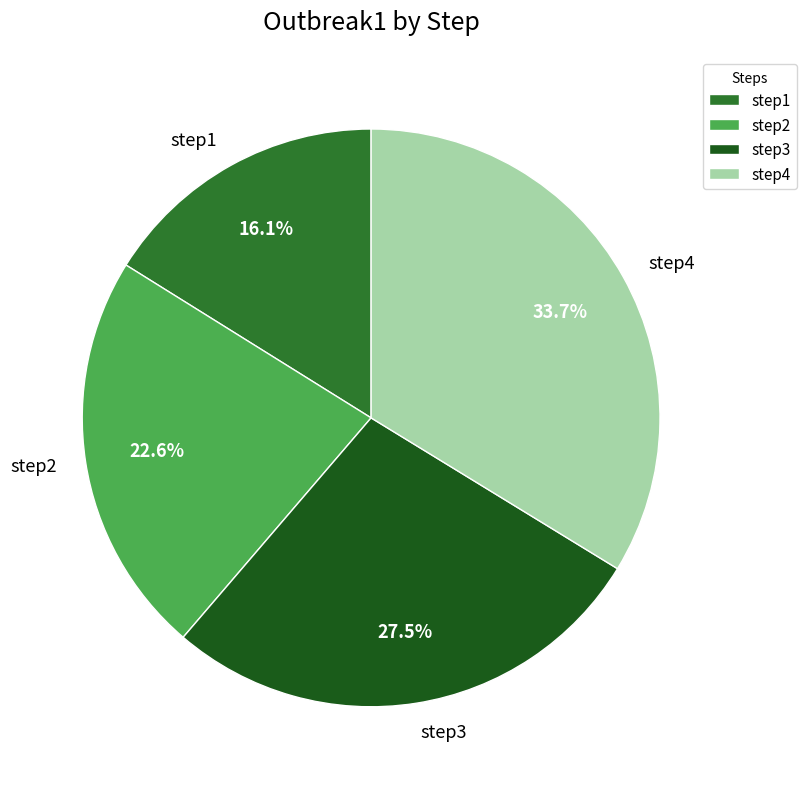

True or false: step4 accounts for 21% of the total.

False